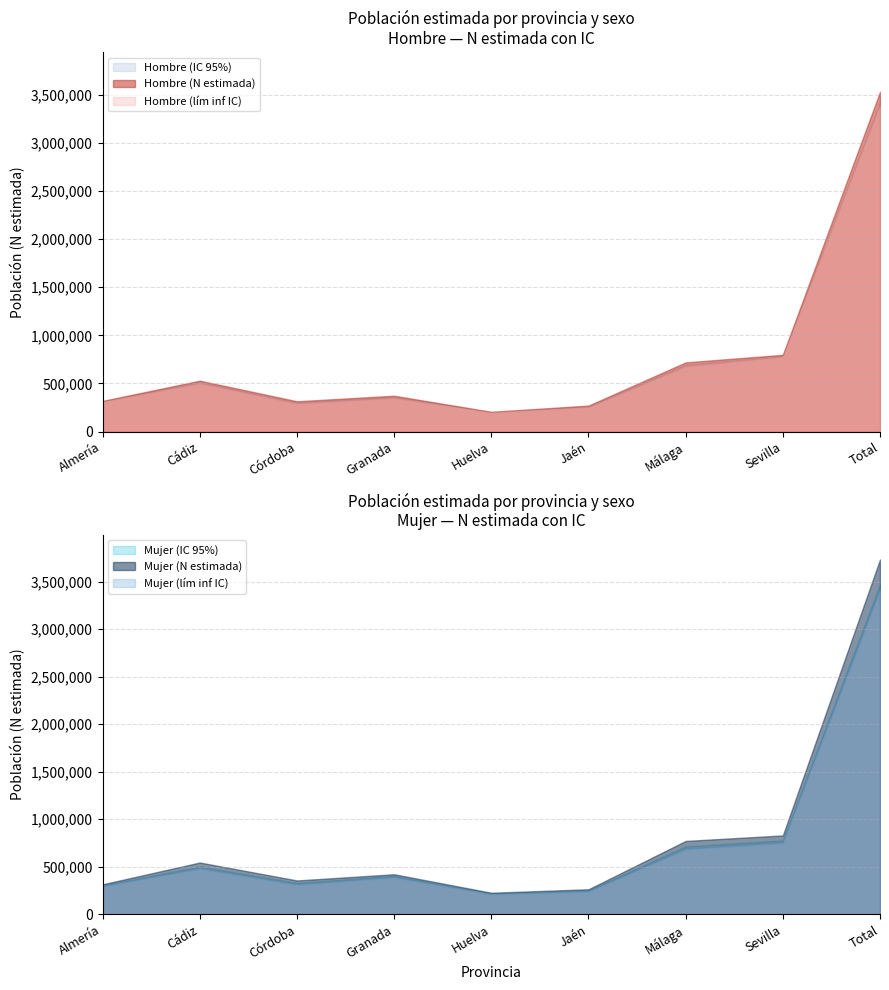

At which label is Hombre (lím sup IC) closest to 1817195?

Sevilla